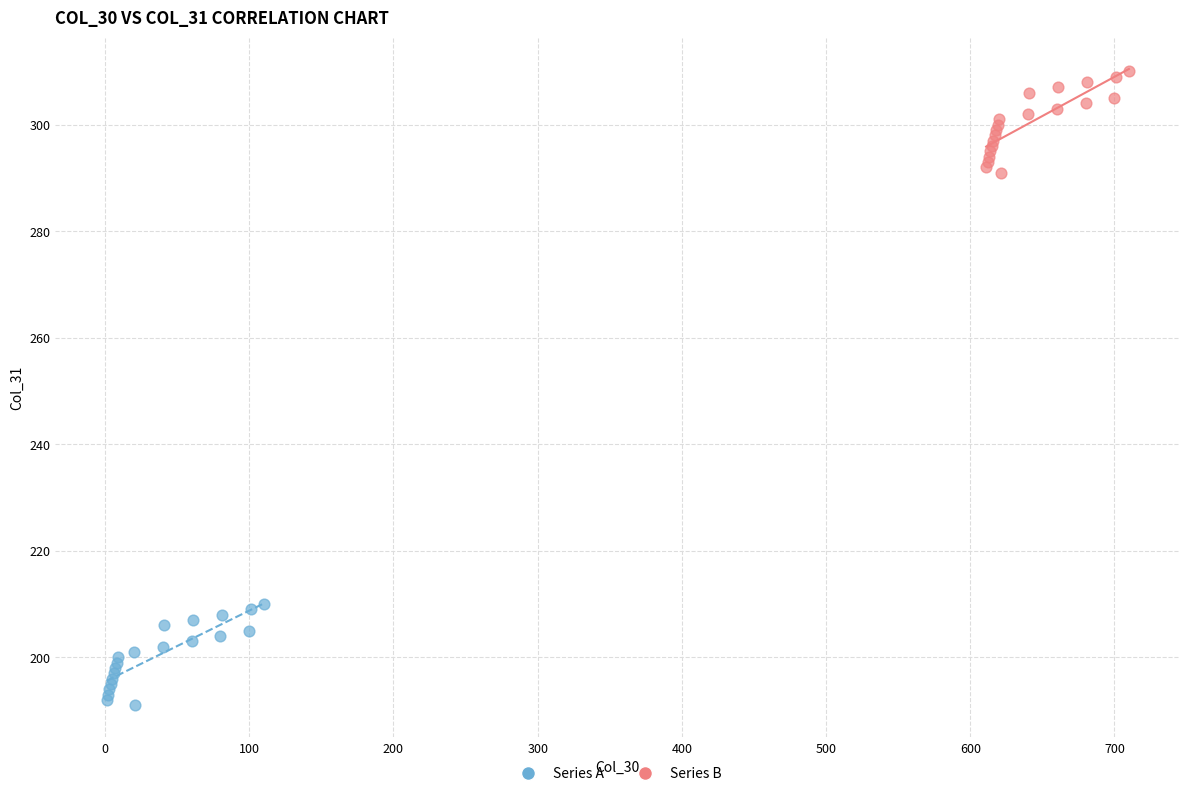

Which series contains the highest Y value?

Series B